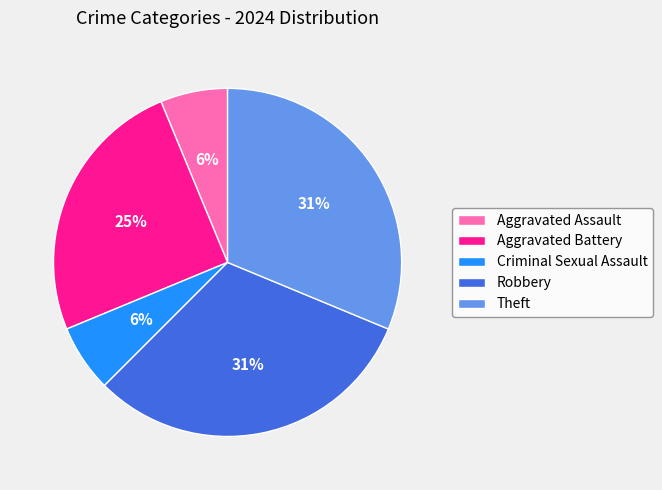

To the nearest percent, what is the difference between the largest and smallest slice percentages?

25%